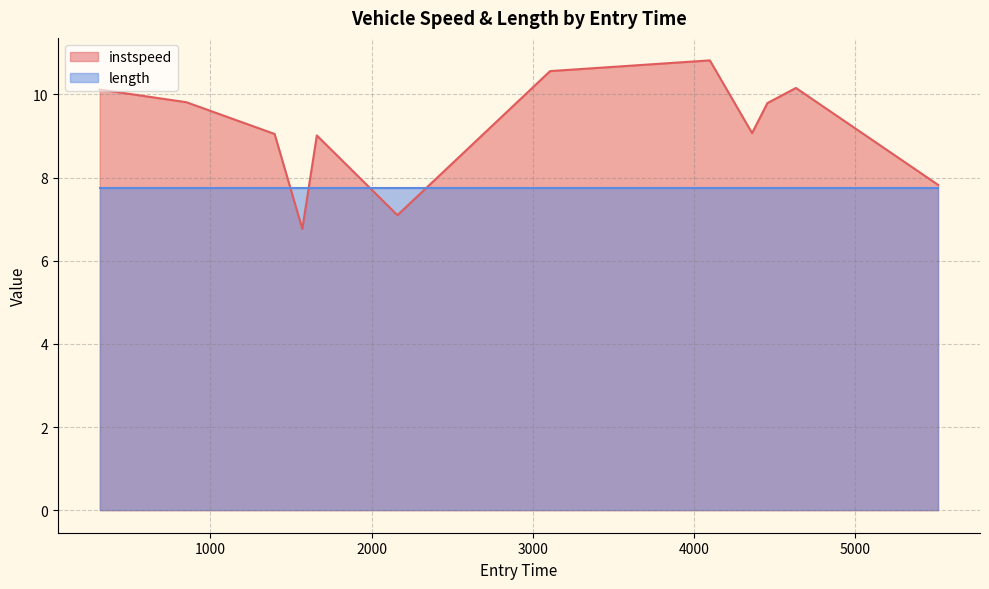

The chart shows a value of 10.1 at 313.76932176758623. True or false?

True